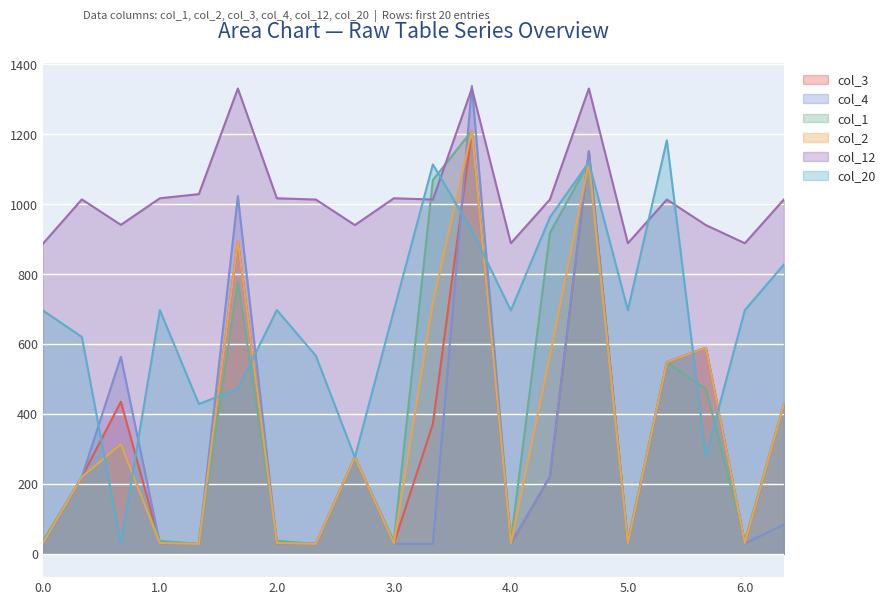

Which series has the widest spread of values?

col_4